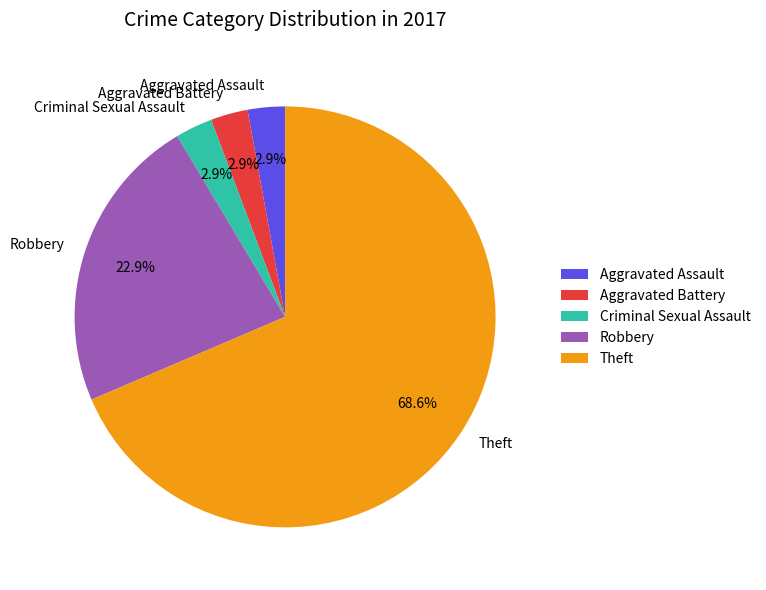

To the nearest percent, what is the difference between the Aggravated Assault and Theft slice percentages?

66%